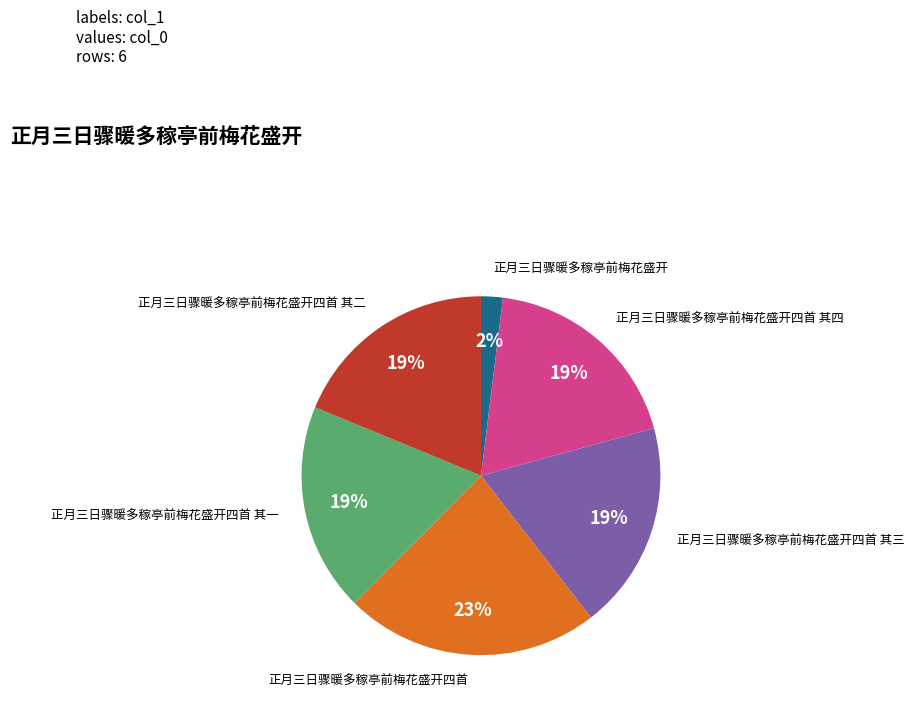

The 正月三日骤暖多稼亭前梅花盛开四首 其三 slice represents 19% of the pie. True or false?

True